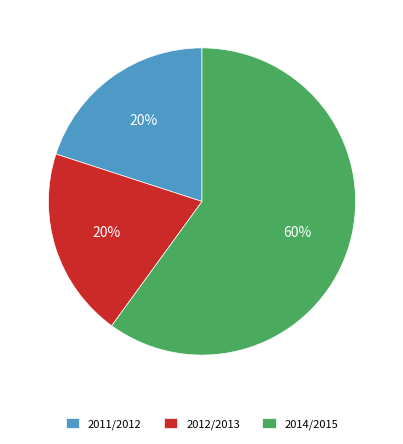

Does 2011/2012 account for over 50% of the chart?

No